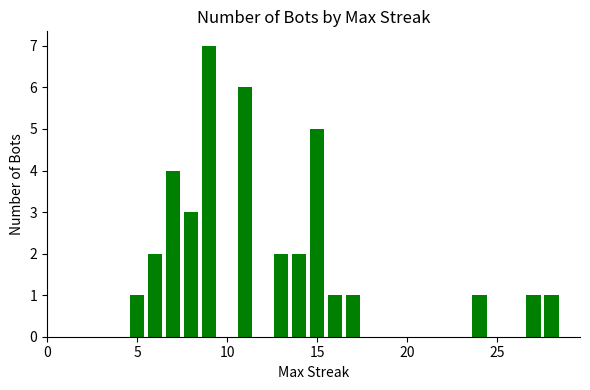

What is the difference between the maximum and second lowest values?

6